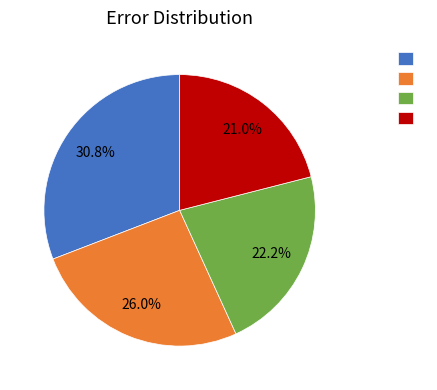

Is there a majority slice in this chart?

No